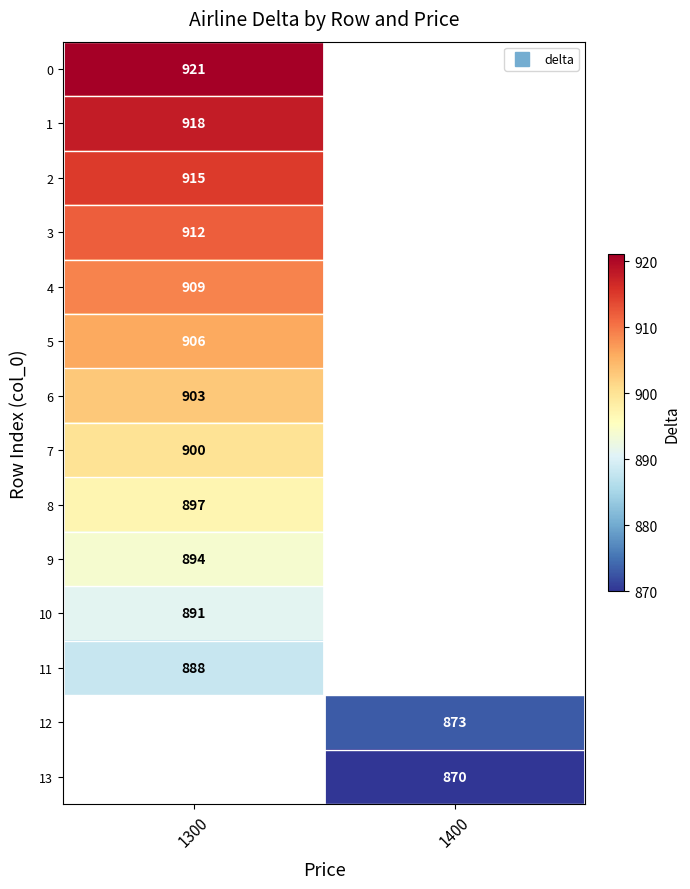

What is the difference between the highest and lowest values at 1300?

33.0